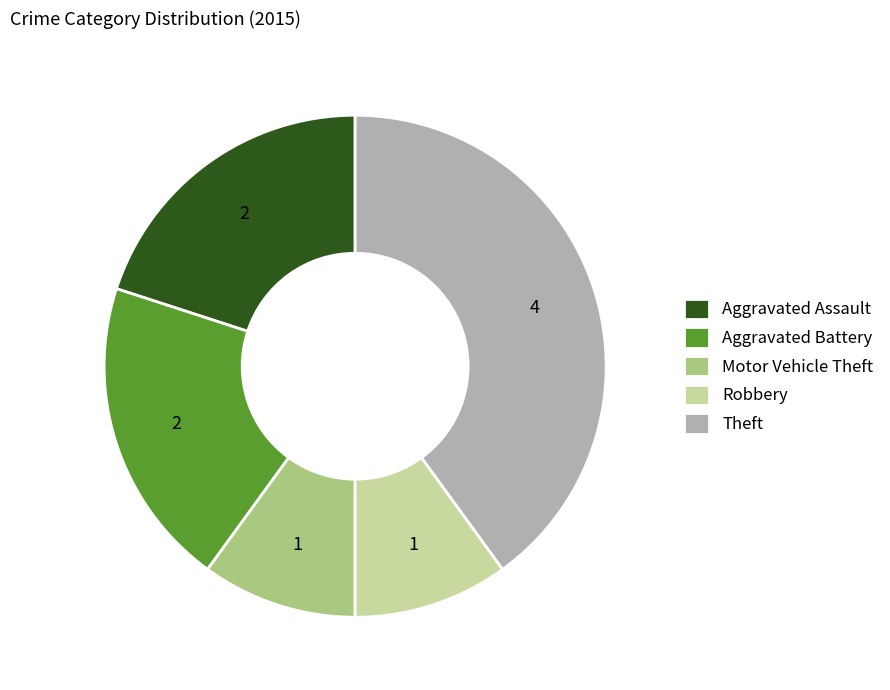

Is there a majority slice in this chart?

No